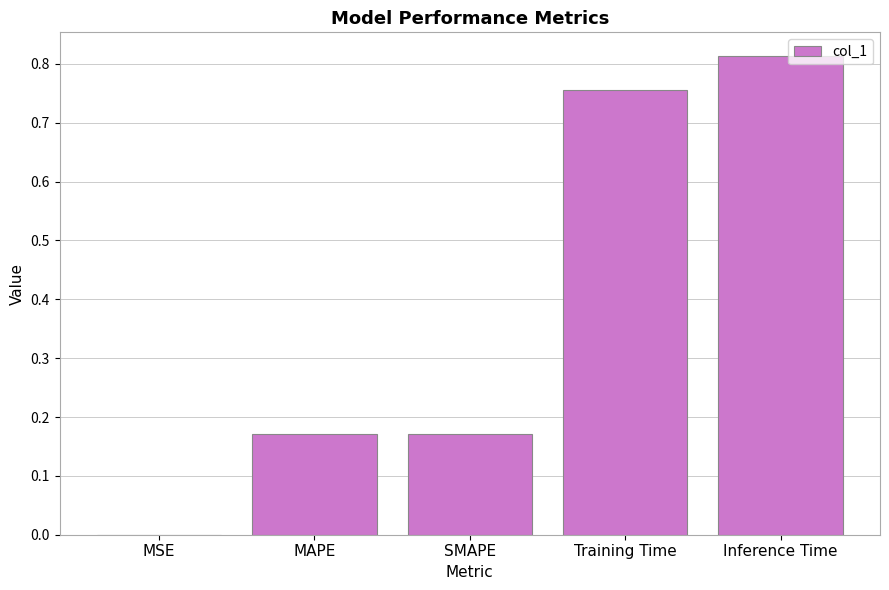

True or false: the data shows 1.2 at Training Time.

False